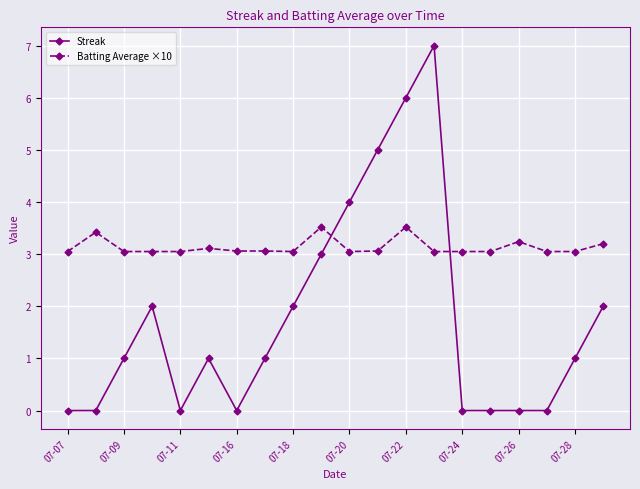

Does the chart display data point markers on the line(s)?

Yes